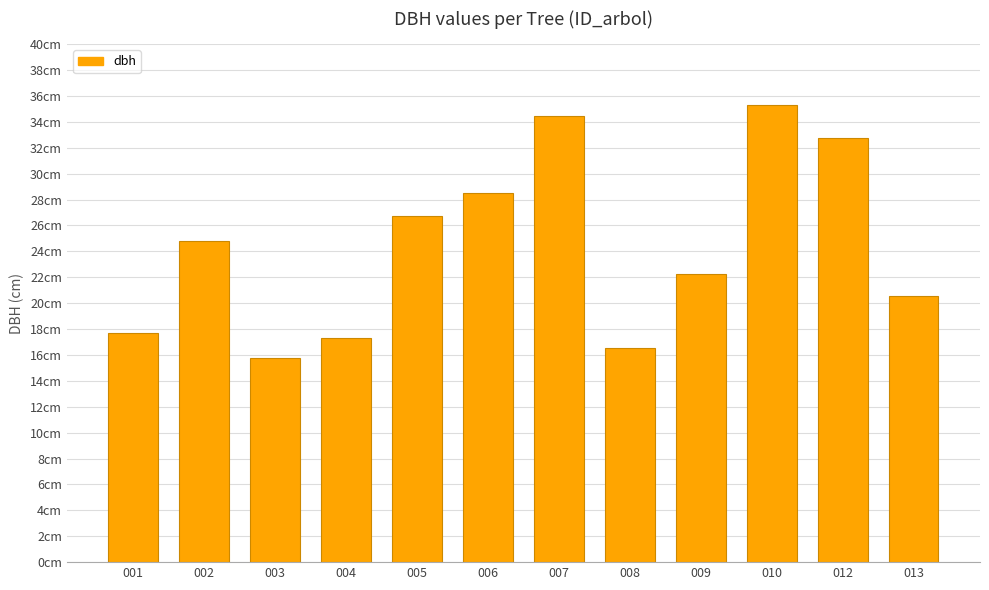

Are the bars horizontal?

No